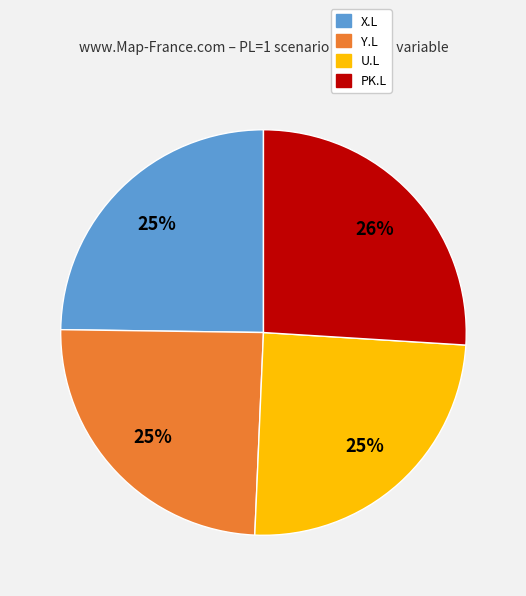

Is there any slice that represents more than half of the pie?

No